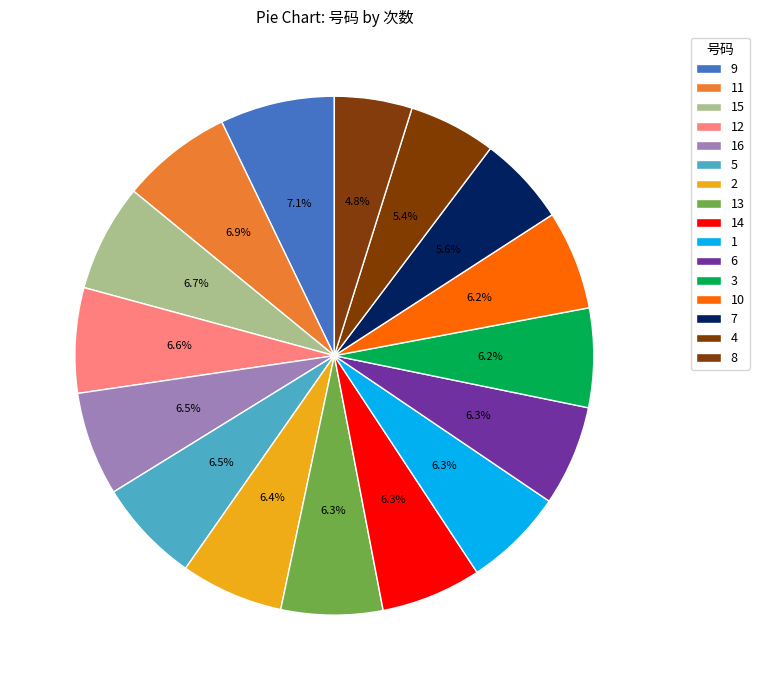

Is 11 the majority of the pie?

No